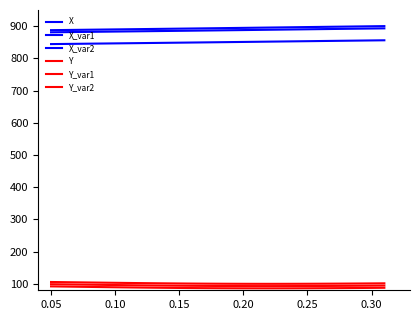

How many lines are shown in the chart?

6